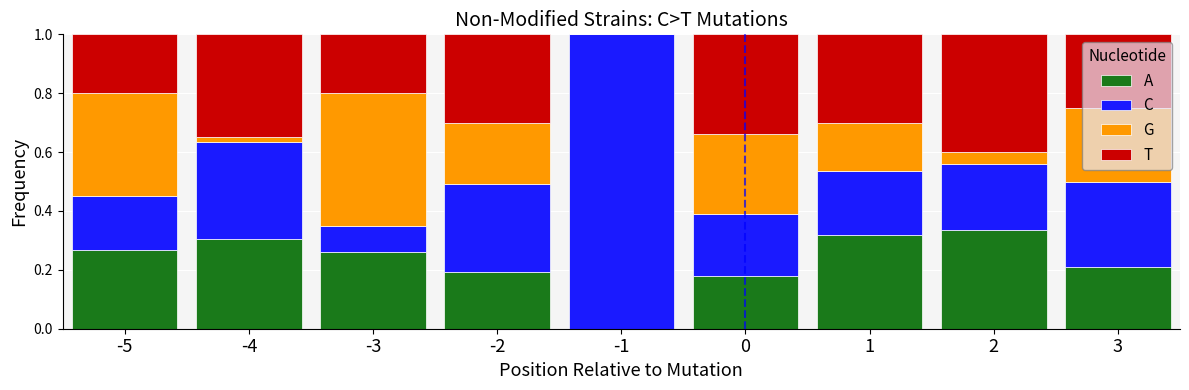

What is the sum of all A values?

2.1